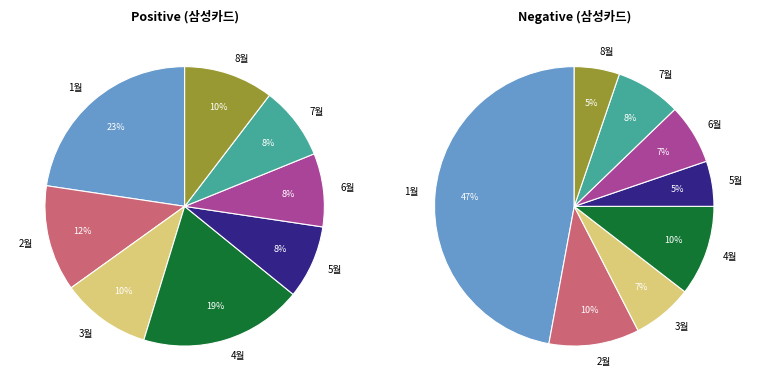

Which series has the largest range (max minus min)?

negative